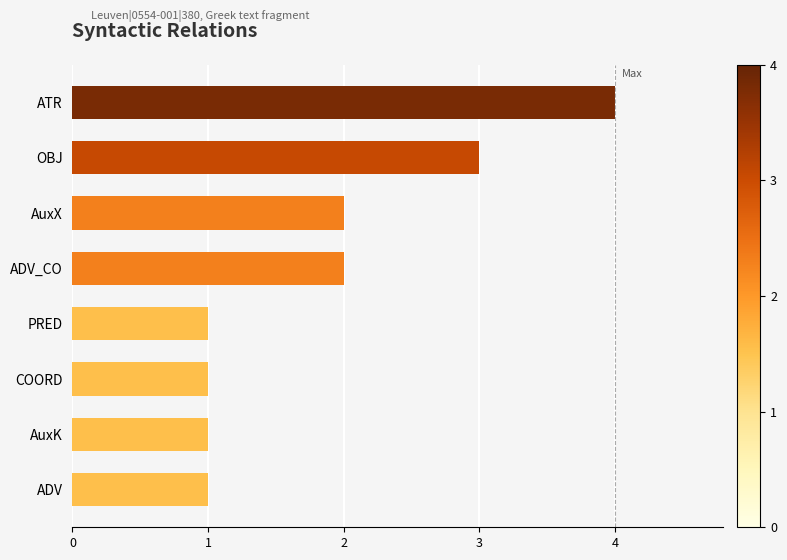

What is the sum of the values at OBJ and ATR?

7